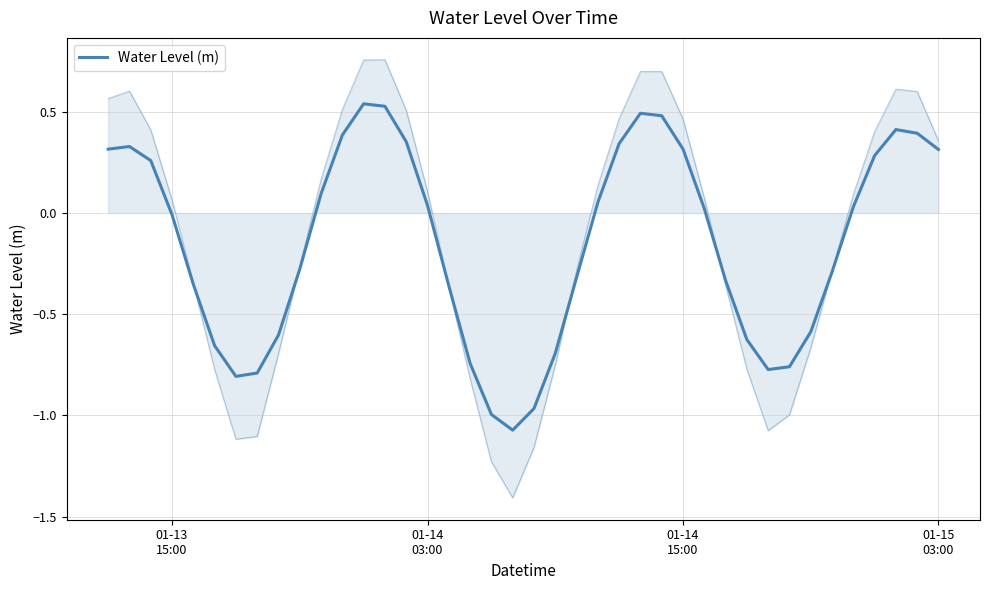

How many interior local peaks (higher than both neighbors) does the data have?

4